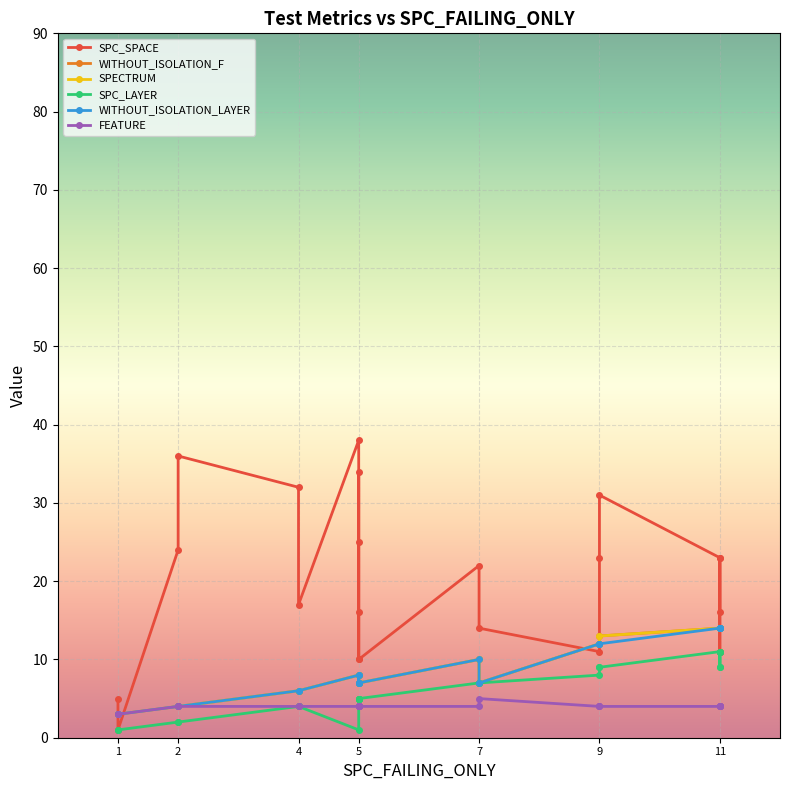

At which category does WITHOUT_ISOLATION_F reach its first local peak?

1